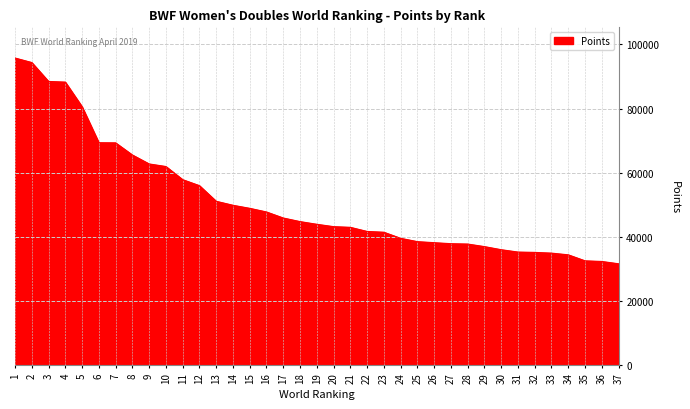

The chart shows a value of 18943.5 at 20. True or false?

False